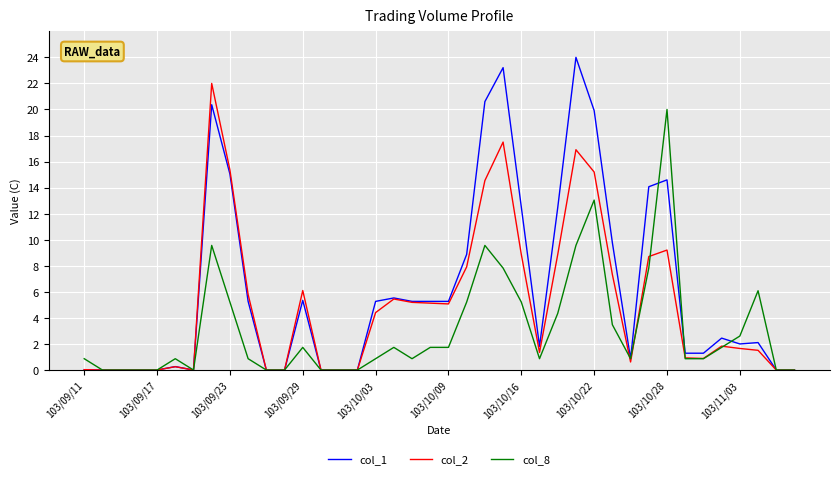

How many lines are shown in the chart?

3